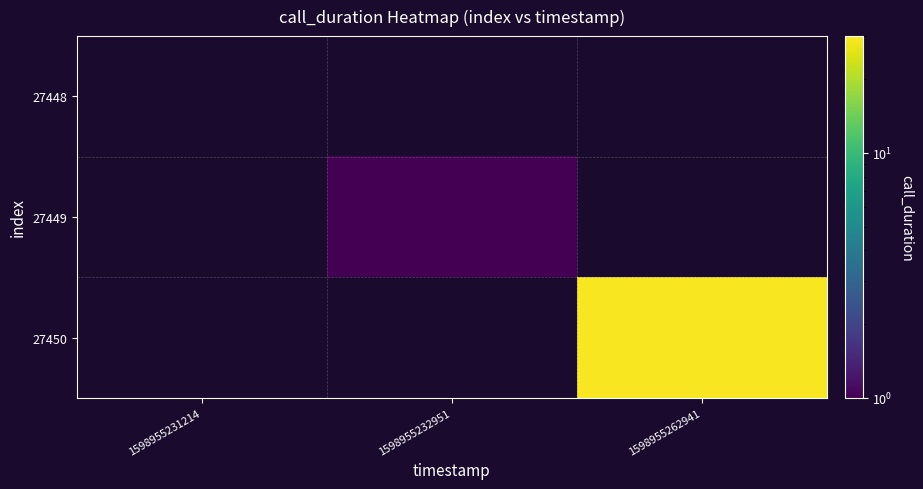

Reading right to left, extract all data points from this chart.

27448: 1598955262941=0	1598955232951=0	1598955231214=0
27449: 1598955262941=0	1598955232951=1	1598955231214=0
27450: 1598955262941=29	1598955232951=0	1598955231214=0